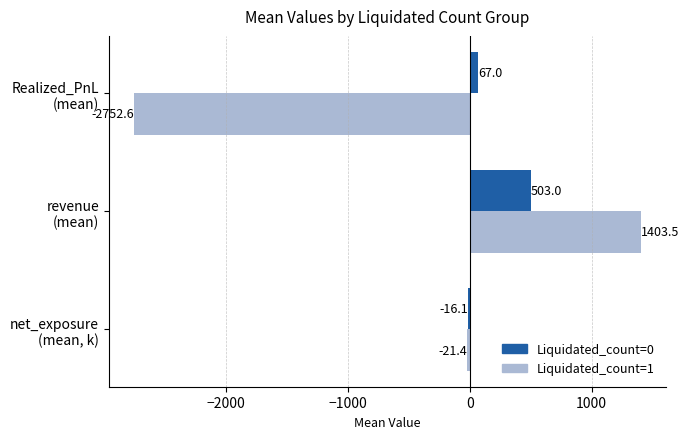

What is the minimum value for Liquidated_count=0?

-16.1